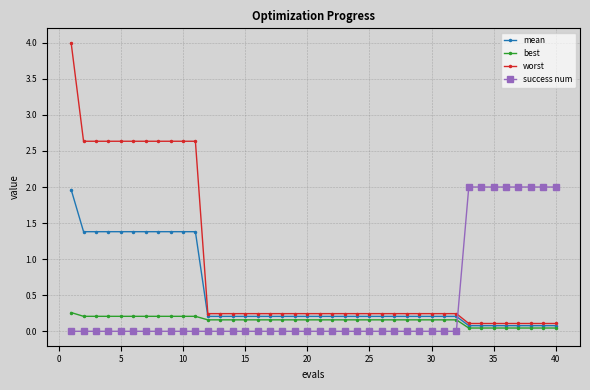

How many series are shown in this chart?

4